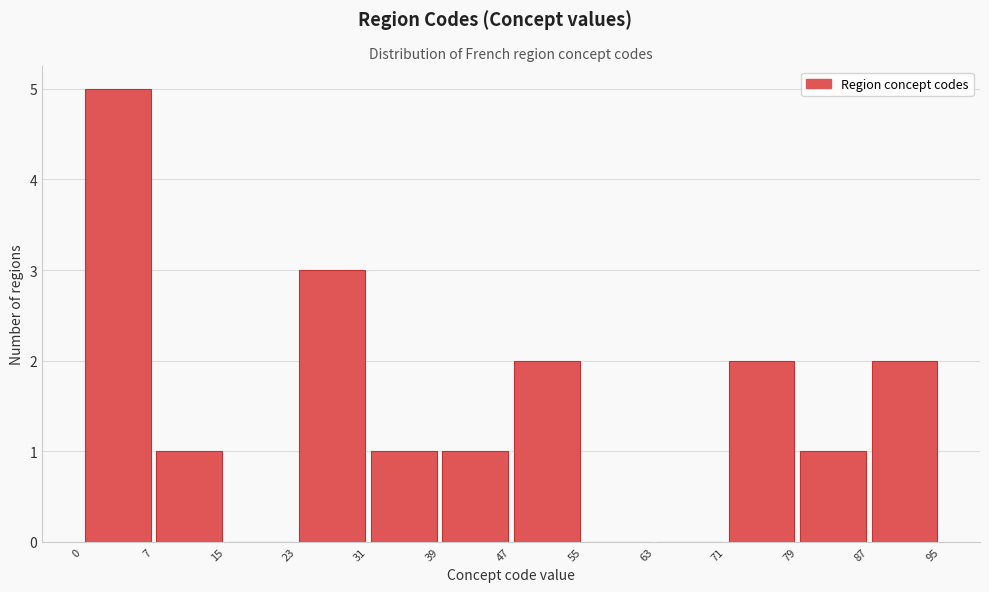

Reading left to right, transcribe this chart: for each bar, give the range it covers on the x-axis and its height. The values are not printed on the chart, so give them approximately, as read against the axis.

0 to 7: 5
7 to 15: 1
15 to 23: 0
23 to 31: 3
31 to 39: 1
39 to 47: 1
47 to 55: 2
55 to 63: 0
63 to 71: 0
71 to 79: 2
79 to 87: 1
87 to 95: 2